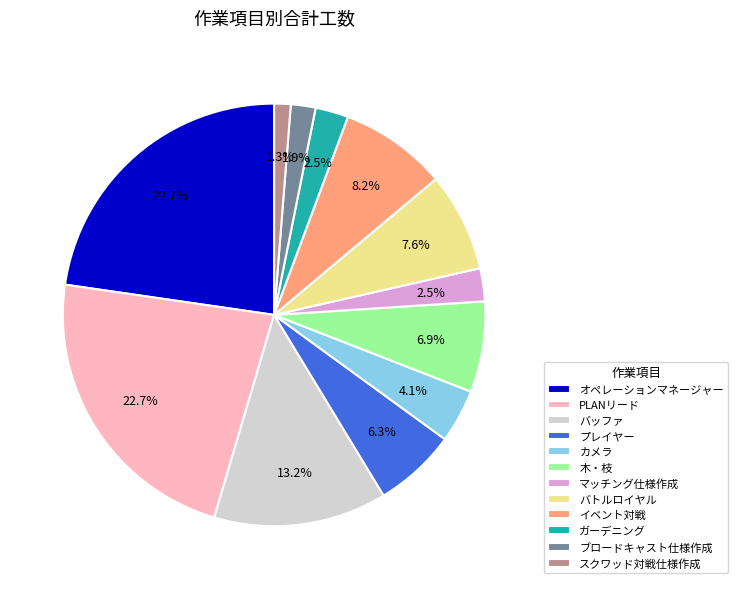

To the nearest percent, what portion does オペレーションマネージャー represent?

23%